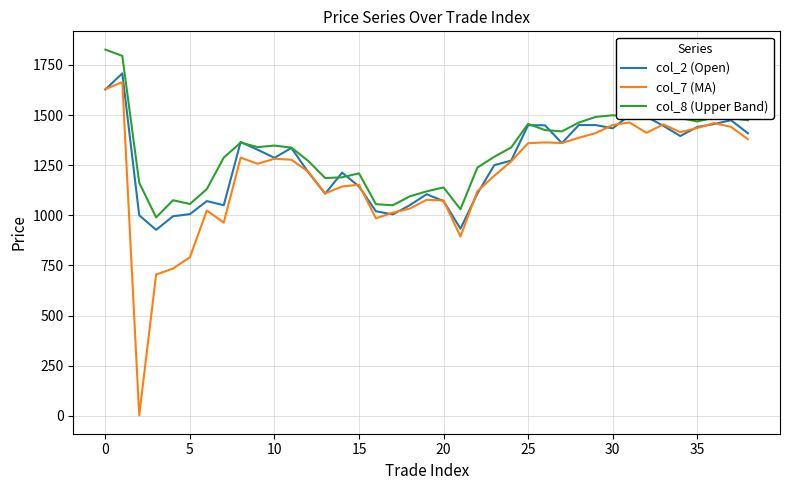

Which series has the largest range (max minus min)?

col_7 (MA)